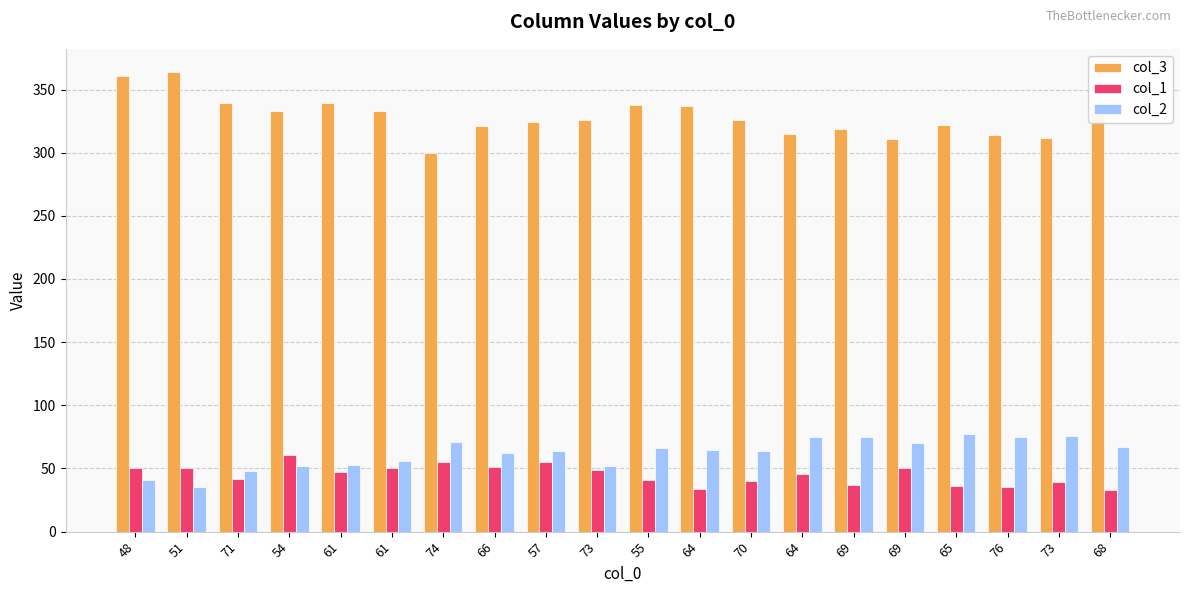

Reading left to right, what are all the values shown in this chart?

col_3: 48=361	51=364	71=339	54=333	61=339	61=333	74=300	66=321	57=324	73=326	55=338	64=337	70=326	64=315	69=319	69=311	65=322	76=314	73=312	68=332
col_1: 48=50	51=50	71=42	54=61	61=47	61=50	74=55	66=51	57=55	73=49	55=41	64=34	70=40	64=46	69=37	69=50	65=36	76=35	73=39	68=33
col_2: 48=41	51=35	71=48	54=52	61=53	61=56	74=71	66=62	57=64	73=52	55=66	64=65	70=64	64=75	69=75	69=70	65=77	76=75	73=76	68=67